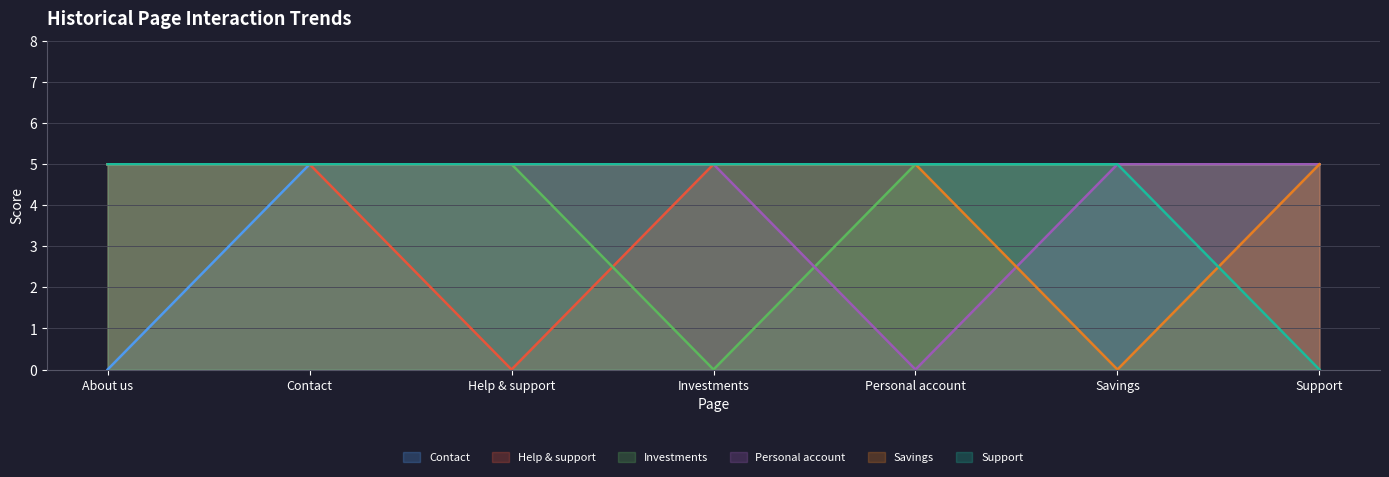

Reading left to right, list all the values displayed in this chart.

Contact: 0	5	5	5	5	5	5
Help & support: 5	5	0	5	5	5	5
Investments: 5	5	5	0	5	5	5
Personal account: 5	5	5	5	0	5	5
Savings: 5	5	5	5	5	0	5
Support: 5	5	5	5	5	5	0